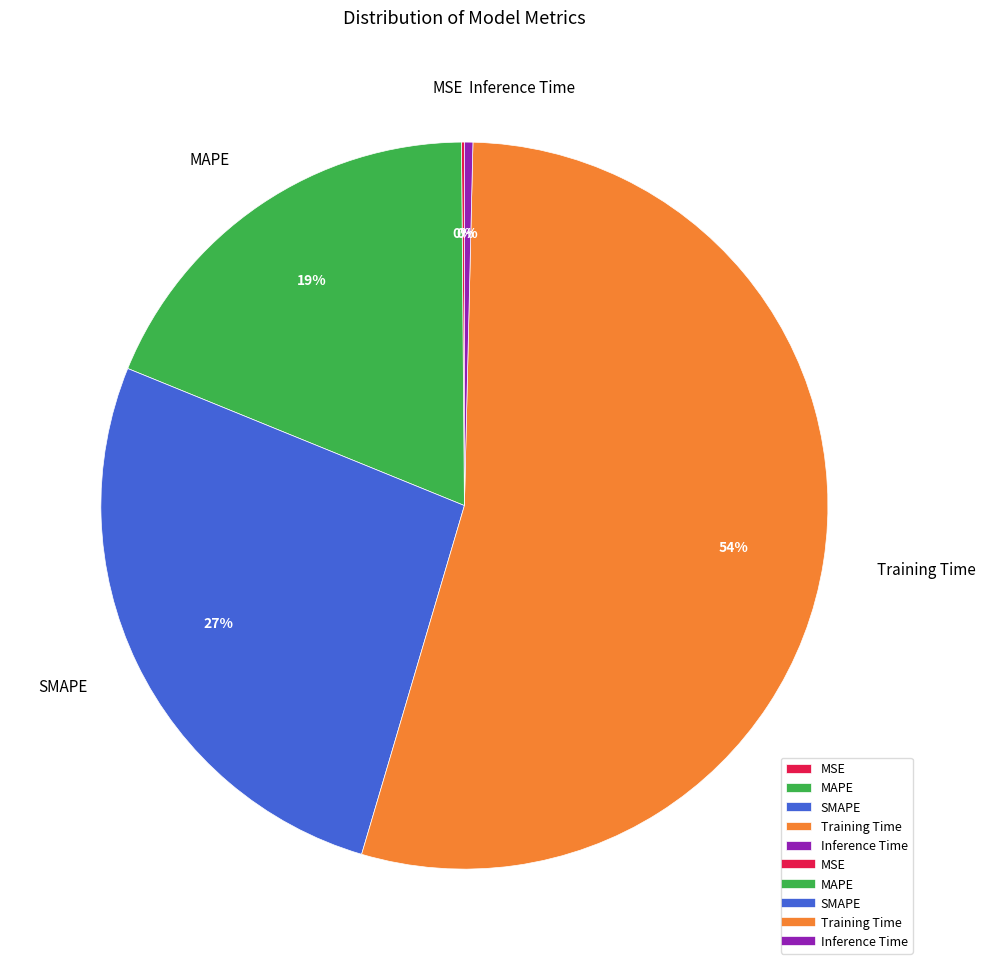

Which has a higher value, Inference Time or Training Time?

Training Time